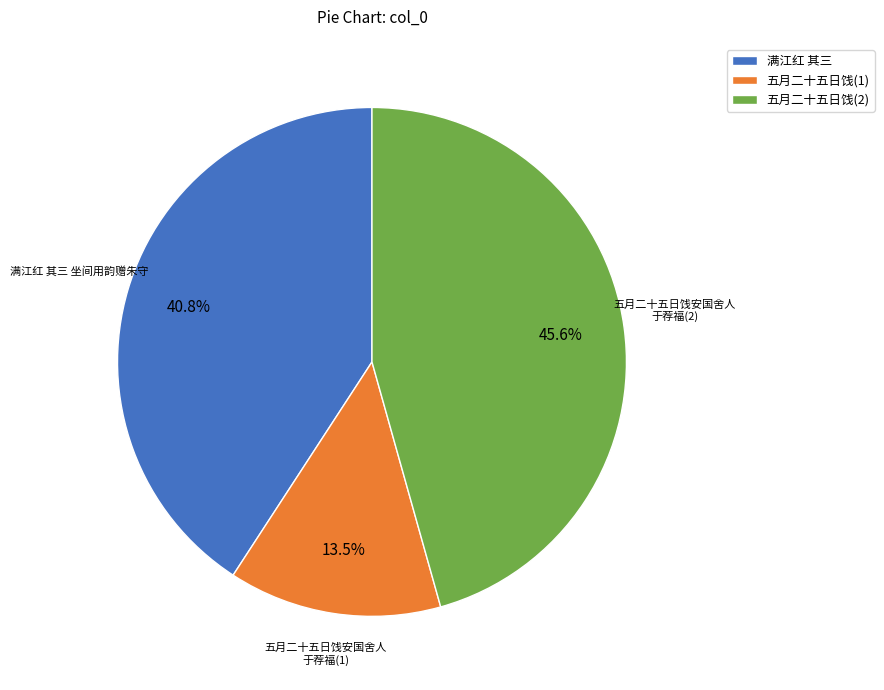

Does 五月二十五日饯(1) represent more than half of the total?

No